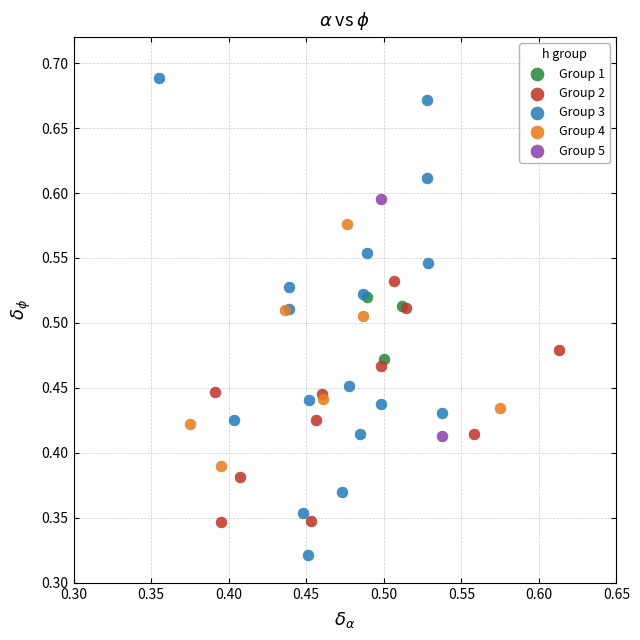

Which series has the largest Y range (max minus min)?

Group 3